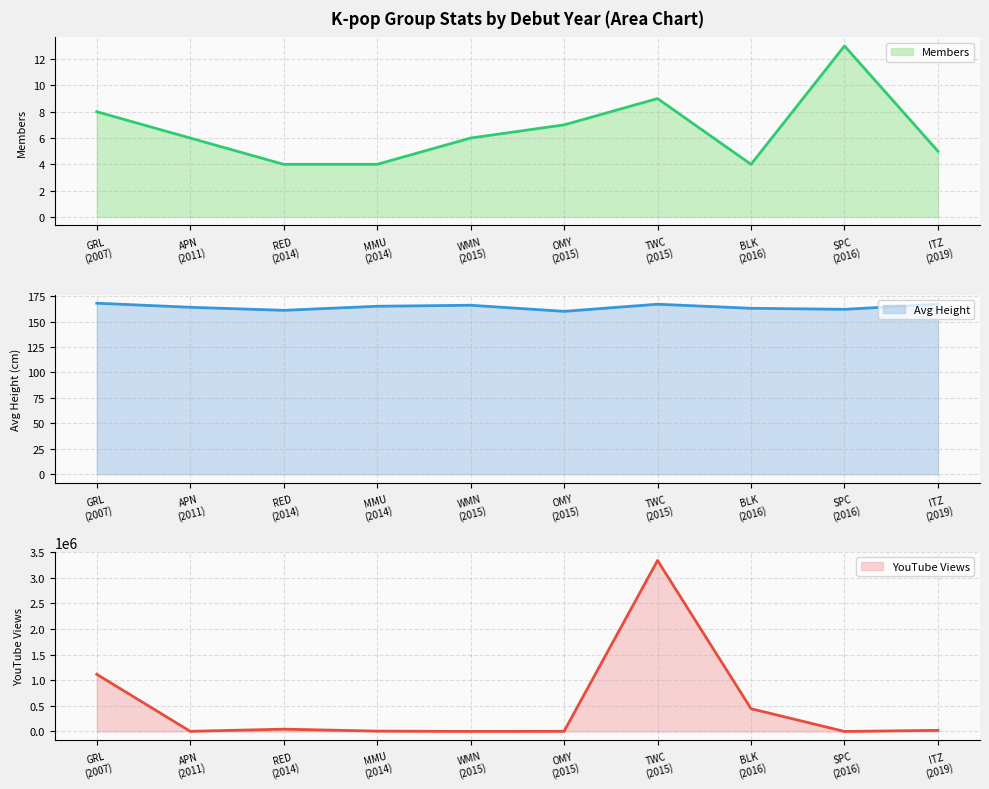

What position from the right is MMU
(2014)?

7